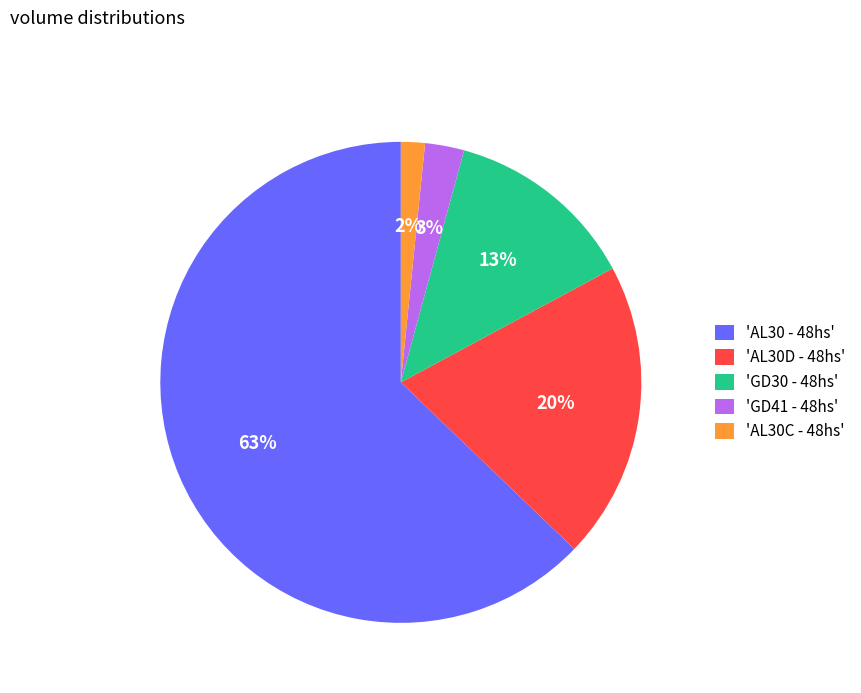

What percentage is the 'GD30 - 48hs' slice, to the nearest percent?

13%